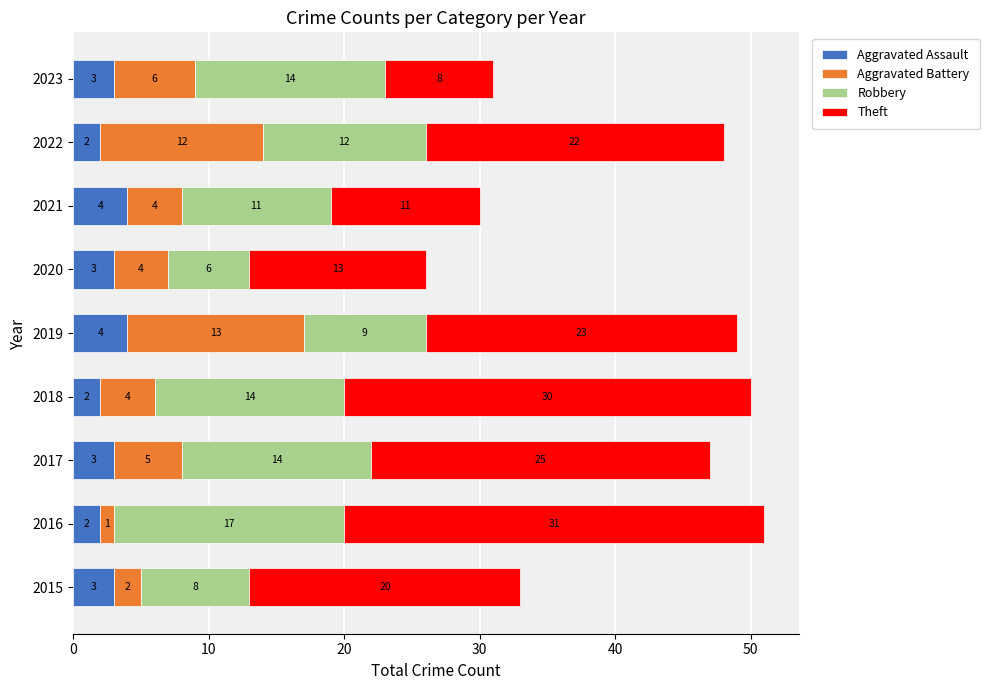

At which category is the sum across all series the highest?

2016